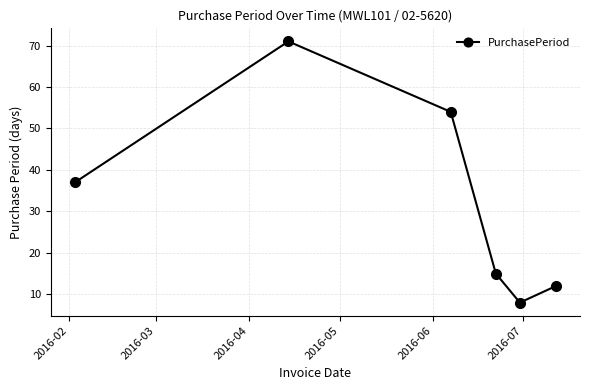

True or false: the data has more than 1 interior local peaks.

False